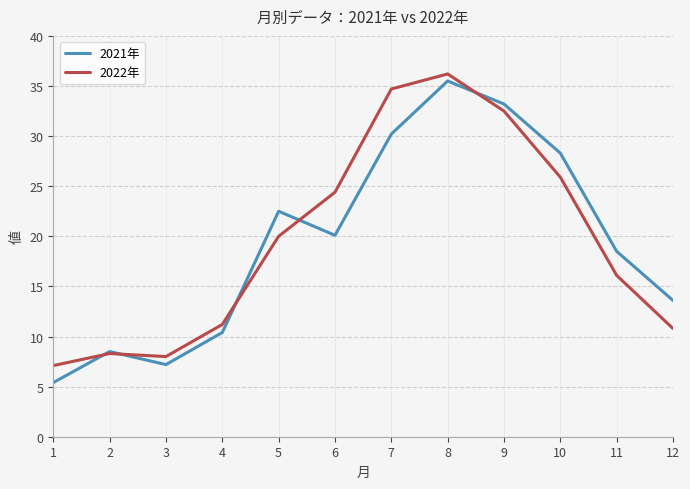

At which category is the sum across all series the highest?

8